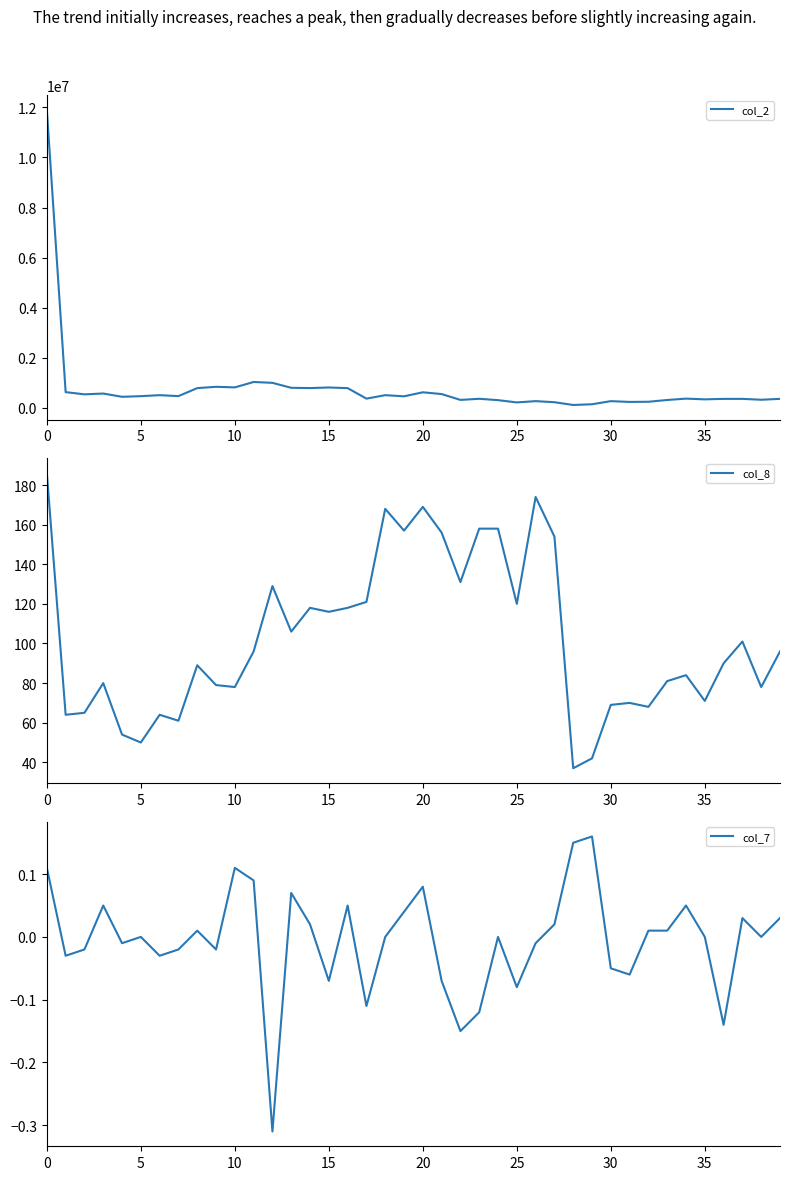

True or false: col_8 has a value of 220 at 20.

False